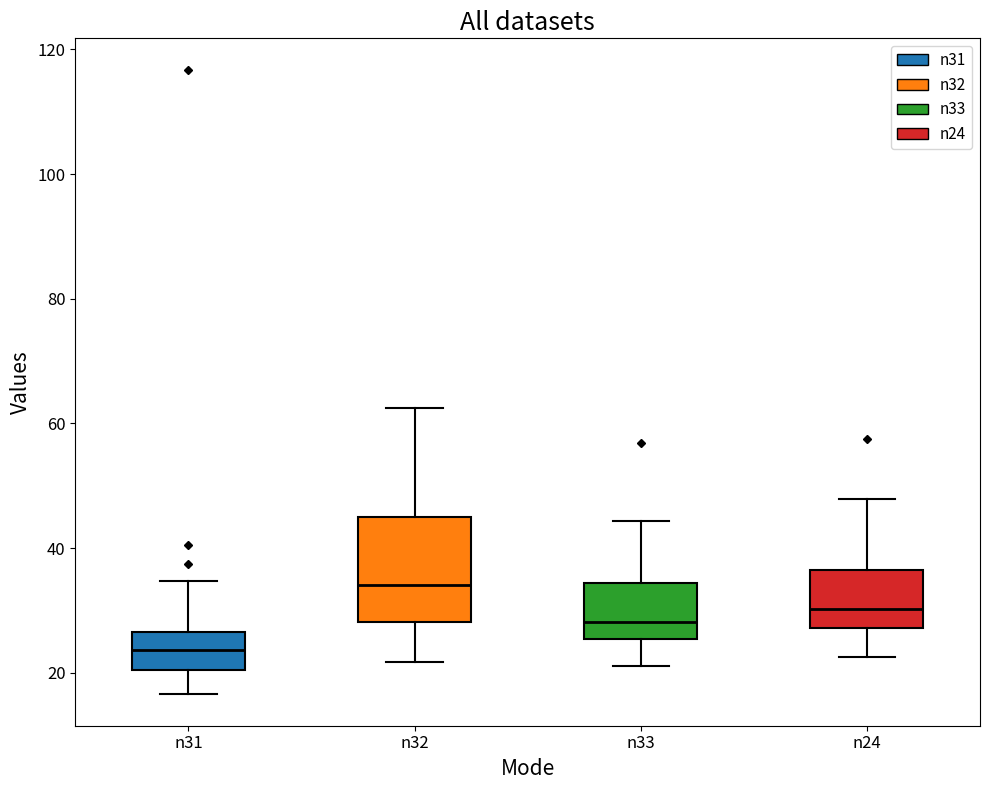

Which box's median line is the lowest?

n31